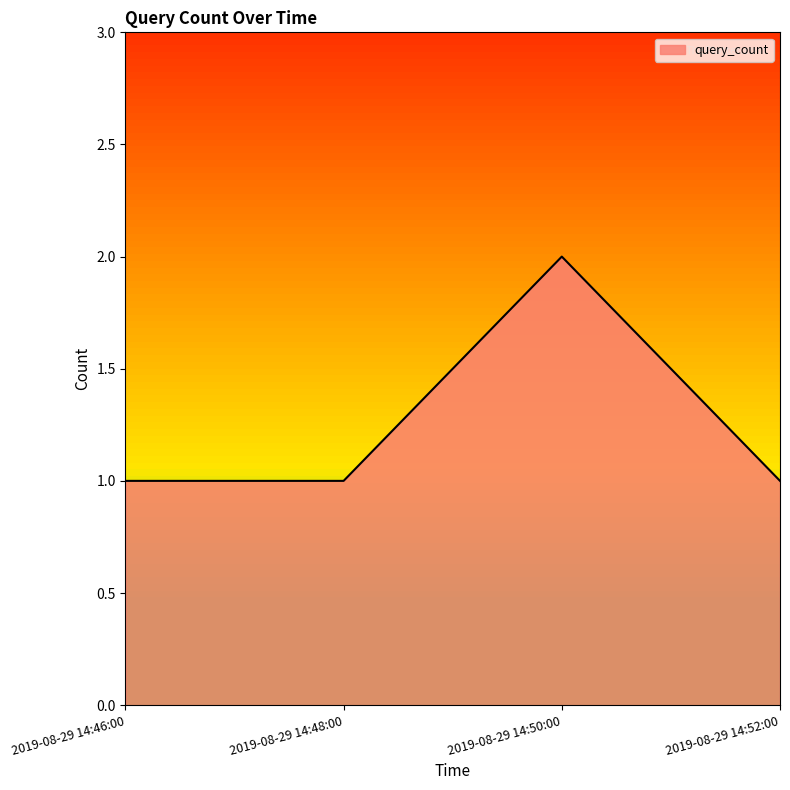

Which category has the highest value across all series?

2019-08-29 14:50:00